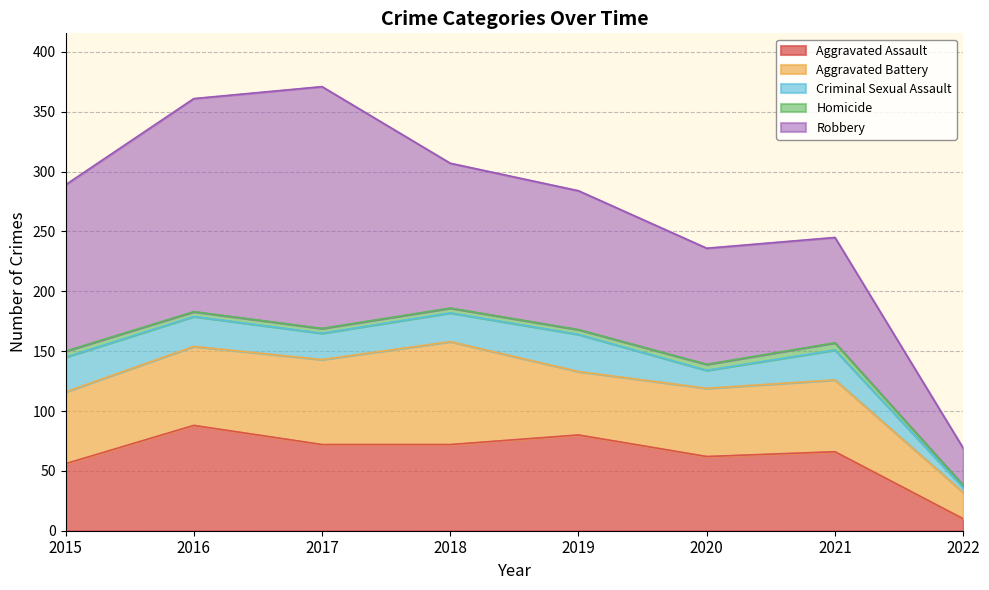

At 2018, list the series in order from largest to smallest.

Robbery, Aggravated Battery, Aggravated Assault, Criminal Sexual Assault, Homicide